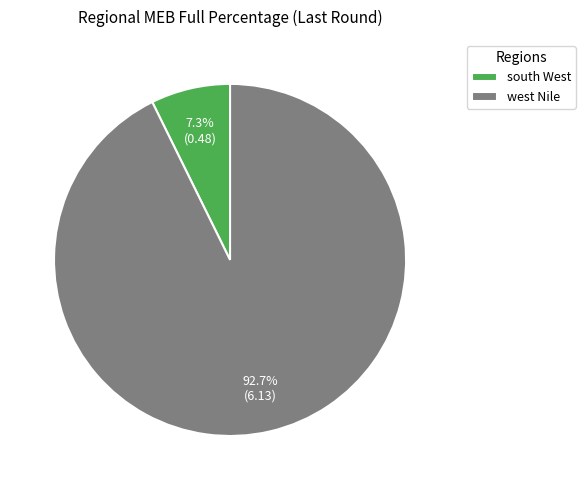

True or false: south West accounts for 16% of the total.

False